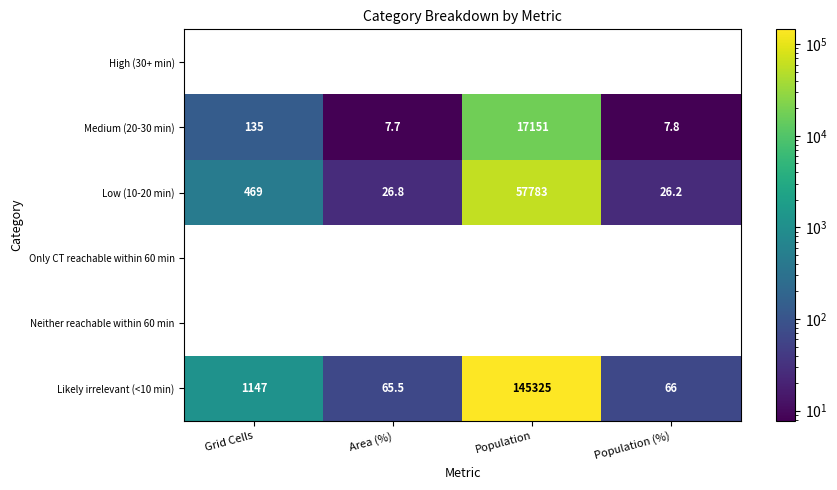

What value does the Medium (20-30 min) series have at Population (%)?

7.8